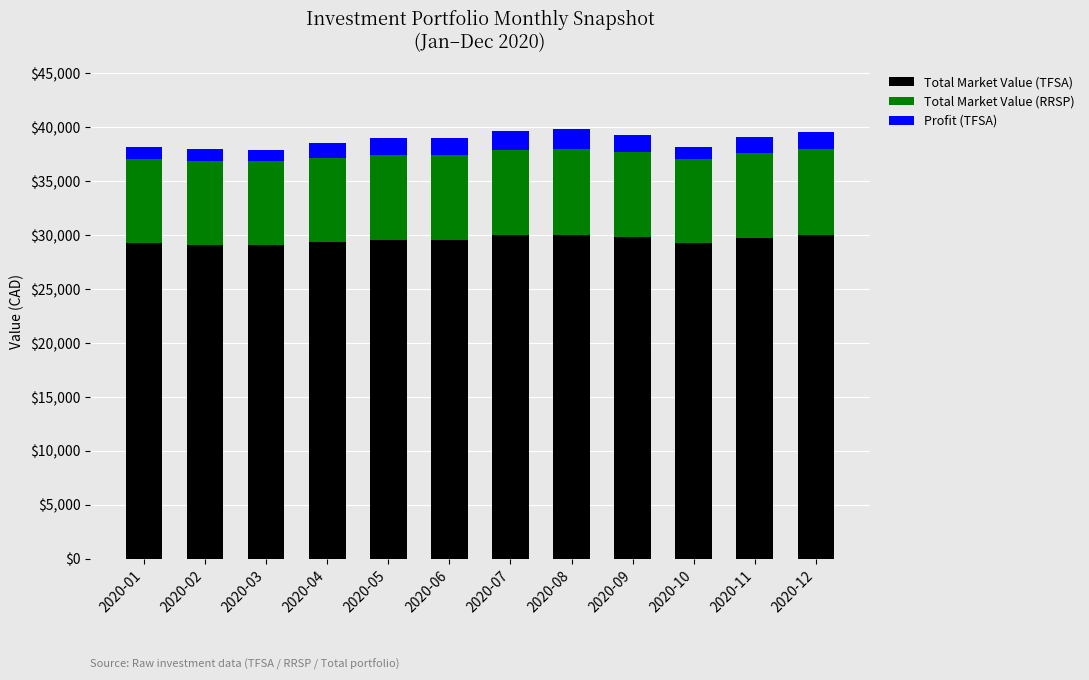

What is the total value across all series at 2020-07?

39643.0